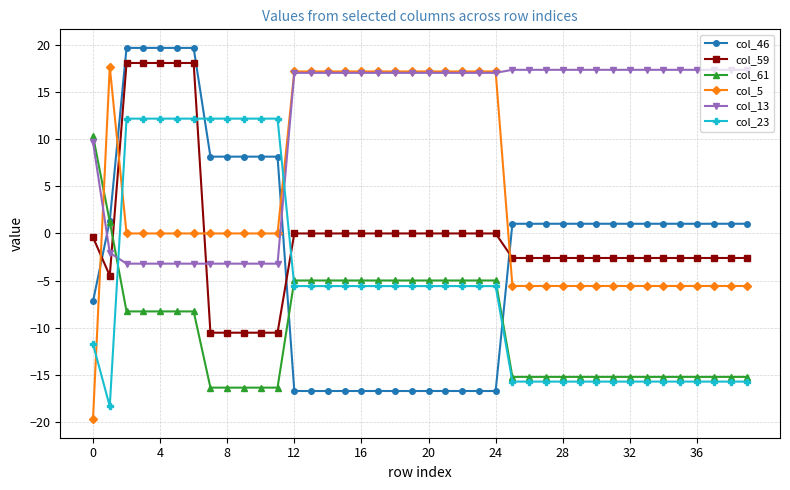

Reading left to right, transcribe all the data shown in this chart.

col_46: -7.2	1.3	19.7	19.7	19.7	19.7	19.7	8.2	8.2	8.2	8.2	8.2	-16.7	-16.7	-16.7	-16.7	-16.7	-16.7	-16.7	-16.7	-16.7	-16.7	-16.7	-16.7	-16.7	1.0	1.0	1.0	1.0	1.0	1.0	1.0	1.0	1.0	1.0	1.0	1.0	1.0	1.0	1.0
col_59: -0.4	-4.5	18.1	18.1	18.1	18.1	18.1	-10.5	-10.5	-10.5	-10.5	-10.5	0.0	0.0	0.0	0.0	0.0	0.0	0.0	0.0	0.0	0.0	0.0	0.0	0.0	-2.6	-2.6	-2.6	-2.6	-2.6	-2.6	-2.6	-2.6	-2.6	-2.6	-2.6	-2.6	-2.6	-2.6	-2.6
col_61: 10.4	1.3	-8.3	-8.3	-8.3	-8.3	-8.3	-16.4	-16.4	-16.4	-16.4	-16.4	-5.0	-5.0	-5.0	-5.0	-5.0	-5.0	-5.0	-5.0	-5.0	-5.0	-5.0	-5.0	-5.0	-15.2	-15.2	-15.2	-15.2	-15.2	-15.2	-15.2	-15.2	-15.2	-15.2	-15.2	-15.2	-15.2	-15.2	-15.2
col_5: -19.7	17.7	0.0	0.0	0.0	0.0	0.0	0.0	0.0	0.0	0.0	0.0	17.2	17.2	17.2	17.2	17.2	17.2	17.2	17.2	17.2	17.2	17.2	17.2	17.2	-5.6	-5.6	-5.6	-5.6	-5.6	-5.6	-5.6	-5.6	-5.6	-5.6	-5.6	-5.6	-5.6	-5.6	-5.6
col_13: 9.7	-2.0	-3.2	-3.2	-3.2	-3.2	-3.2	-3.2	-3.2	-3.2	-3.2	-3.2	17.0	17.0	17.0	17.0	17.0	17.0	17.0	17.0	17.0	17.0	17.0	17.0	17.0	17.4	17.4	17.4	17.4	17.4	17.4	17.4	17.4	17.4	17.4	17.4	17.4	17.4	17.4	17.4
col_23: -11.7	-18.4	12.2	12.2	12.2	12.2	12.2	12.2	12.2	12.2	12.2	12.2	-5.6	-5.6	-5.6	-5.6	-5.6	-5.6	-5.6	-5.6	-5.6	-5.6	-5.6	-5.6	-5.6	-15.7	-15.7	-15.7	-15.7	-15.7	-15.7	-15.7	-15.7	-15.7	-15.7	-15.7	-15.7	-15.7	-15.7	-15.7